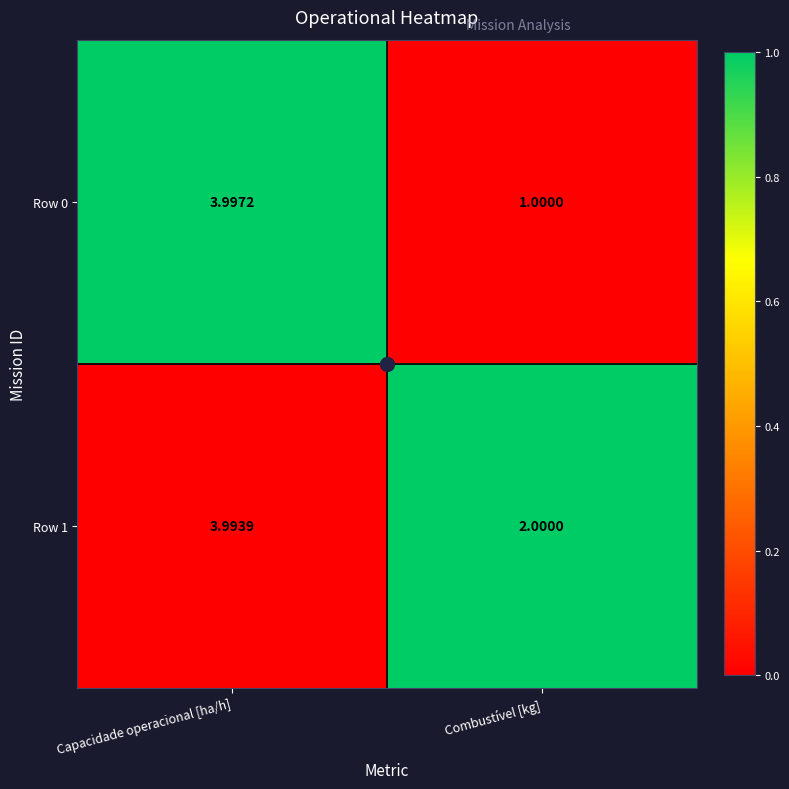

At which label does Row 0 reach its peak?

Capacidade operacional [ha/h]